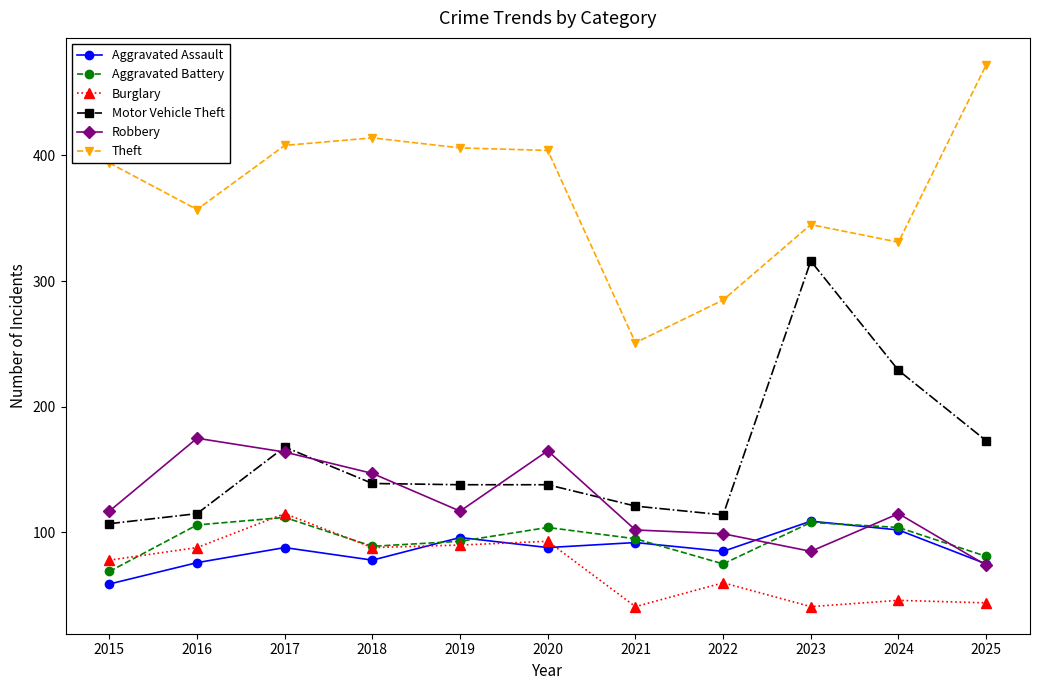

The value of Motor Vehicle Theft at 2015 is 107. True or false?

True